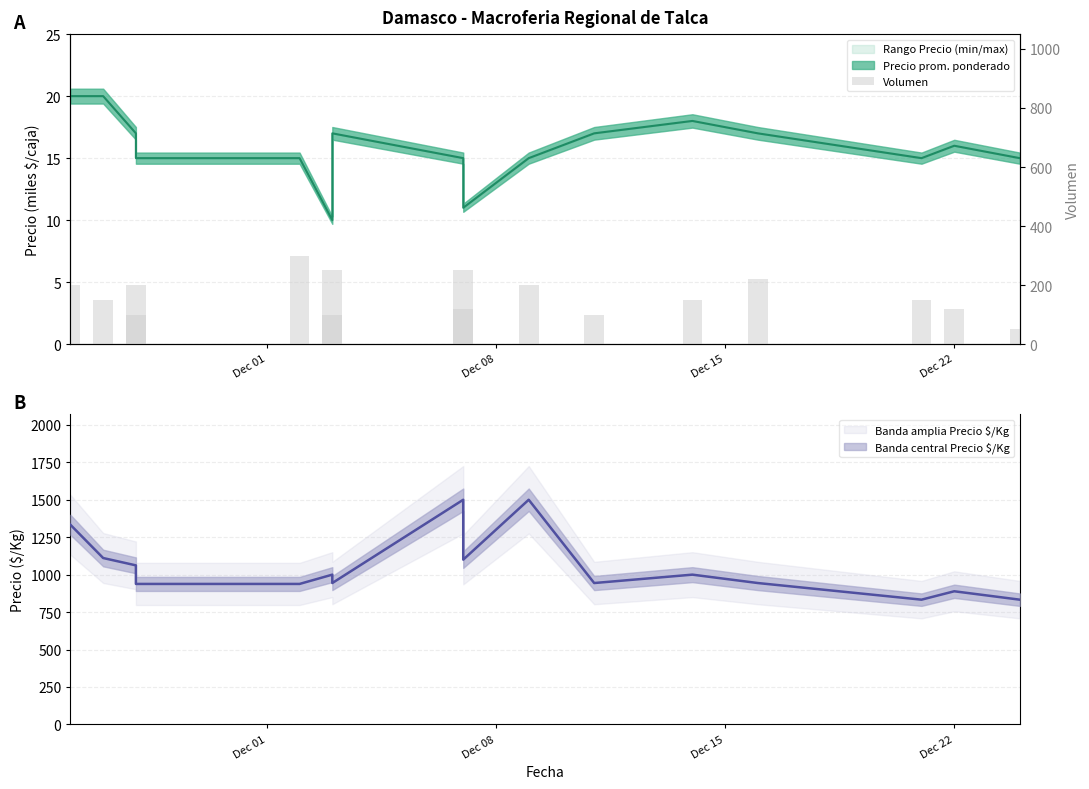

What is the value of the 16th bar from the left?

50